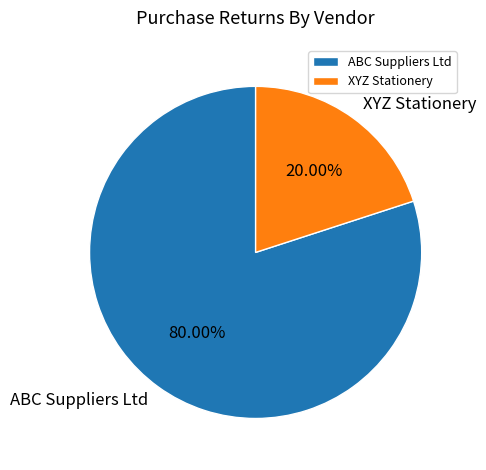

To the nearest percent, what is the difference between the largest and smallest slice percentages?

60%